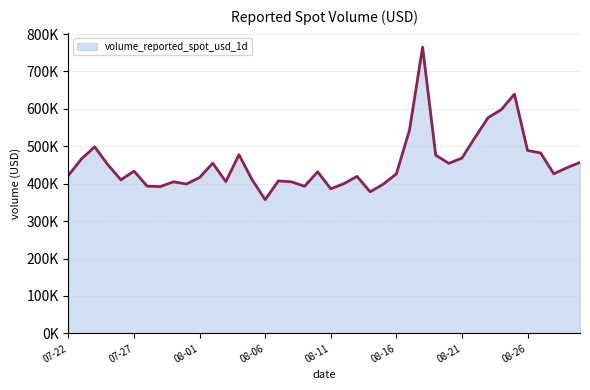

Does the chart display data point markers on the line(s)?

No